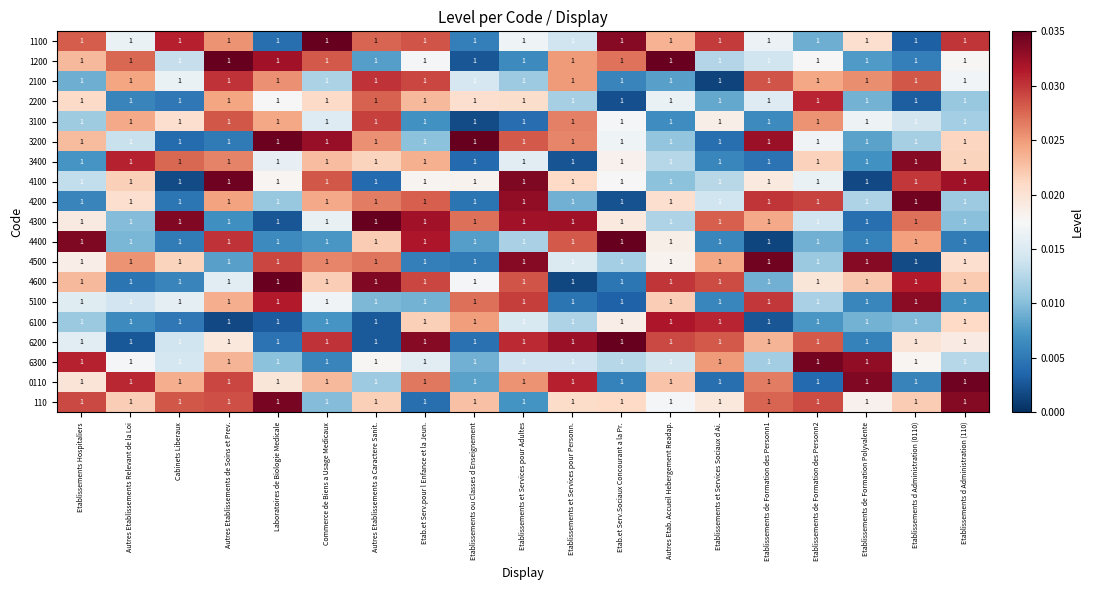

How many categories are shown in the chart?

19